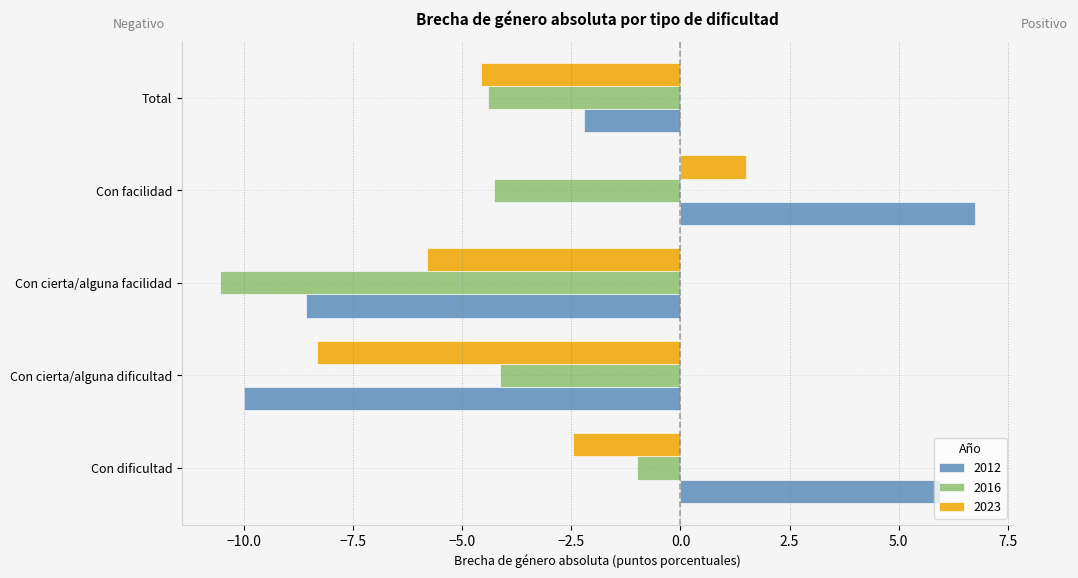

List the labels in order of 2023 value, smallest first.

Con cierta/alguna dificultad, Con cierta/alguna facilidad, Total, Con dificultad, Con facilidad